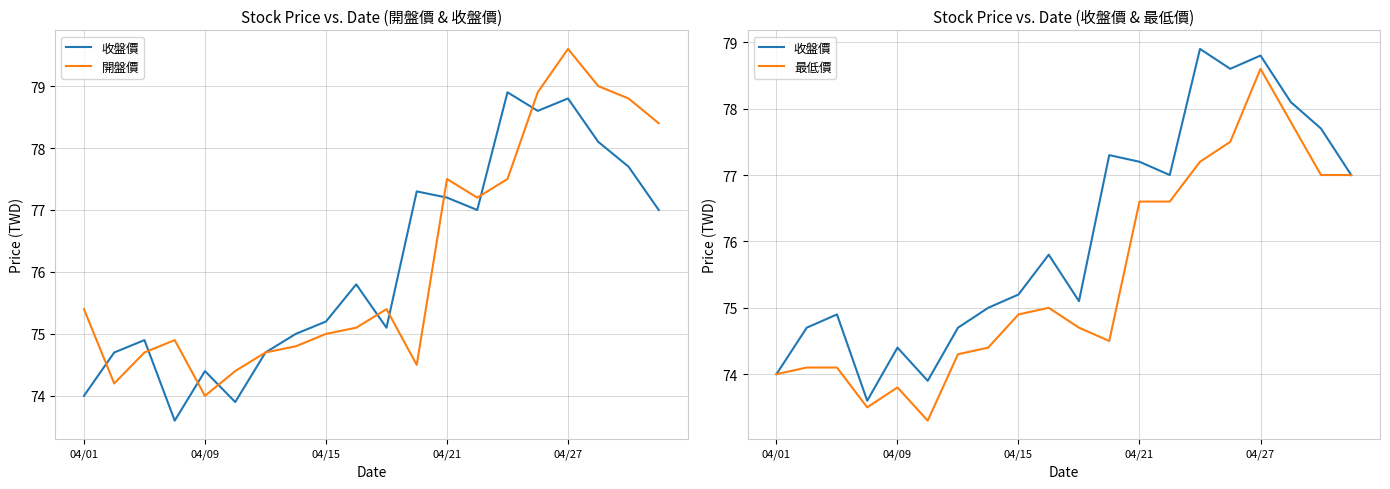

What is the maximum value shown in the chart?

79.6